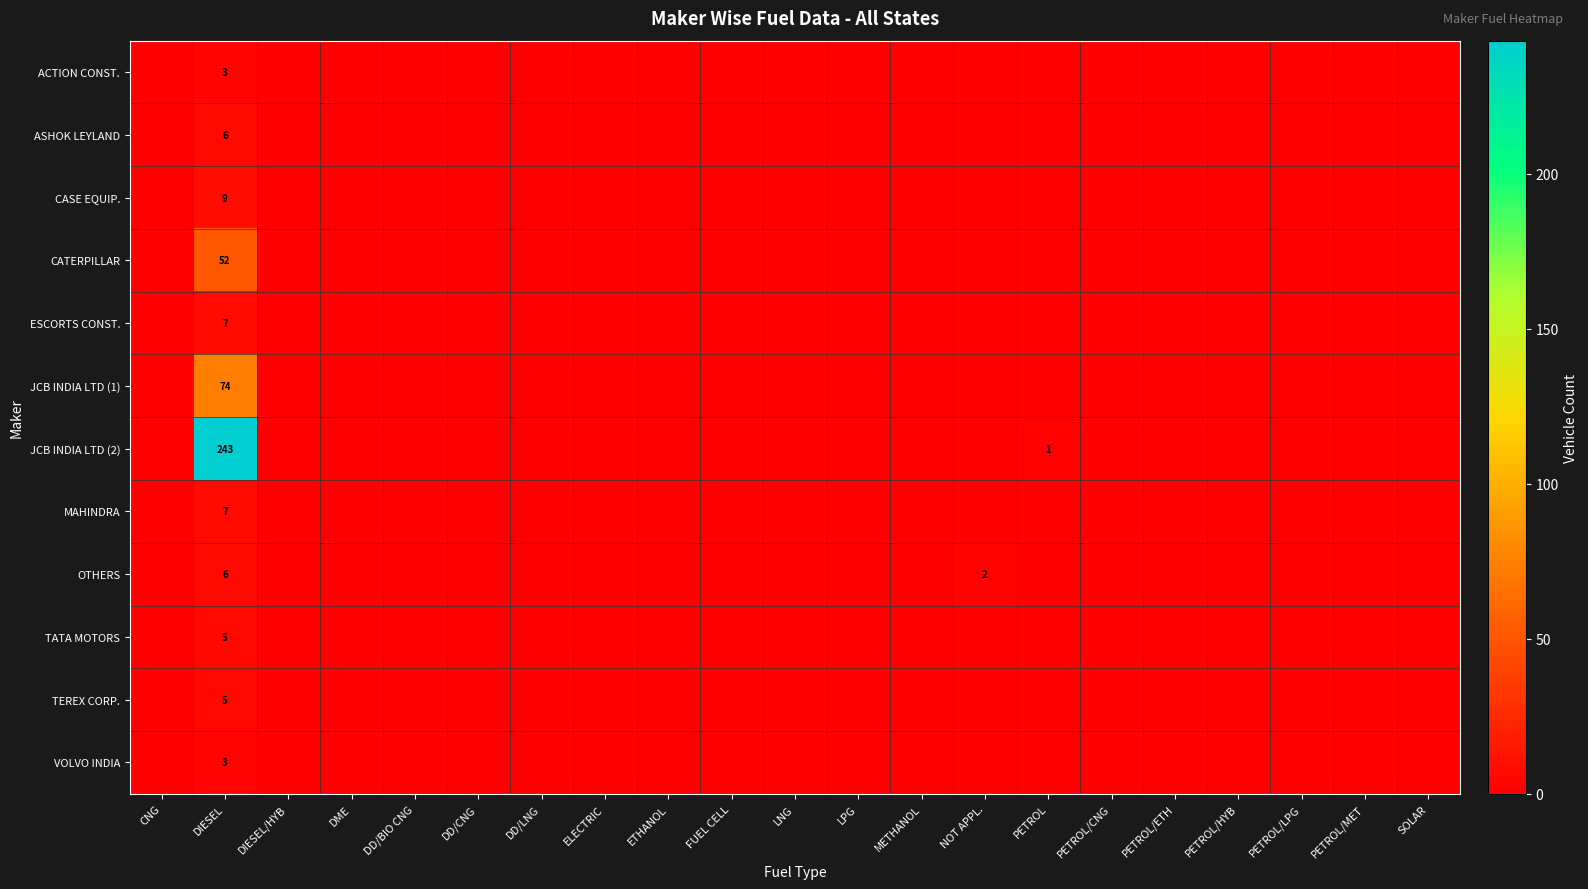

The ASHOK LEYLAND series shows -4 at PETROL/MET. True or false?

False